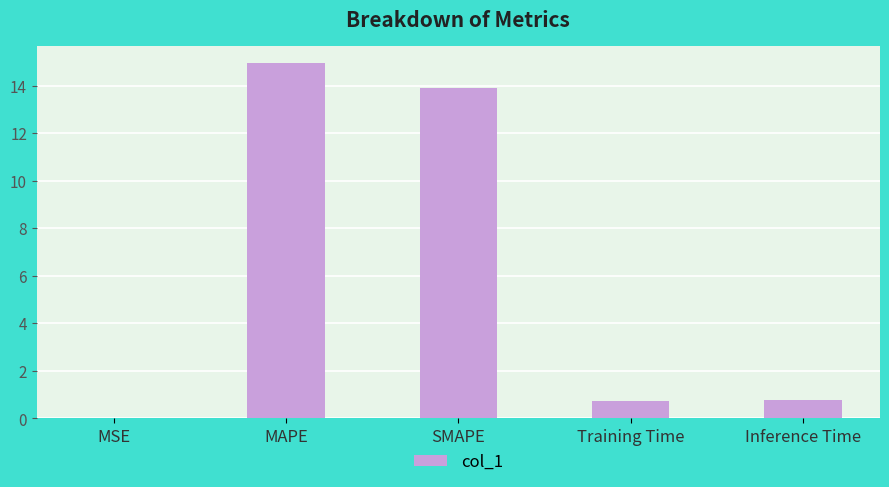

Count the number of data series in this chart.

1